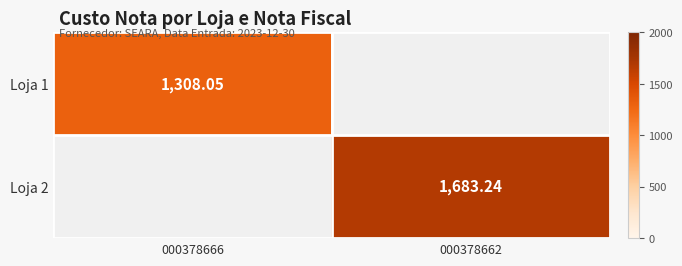

At how many categories does at least one series exceed 1495?

1